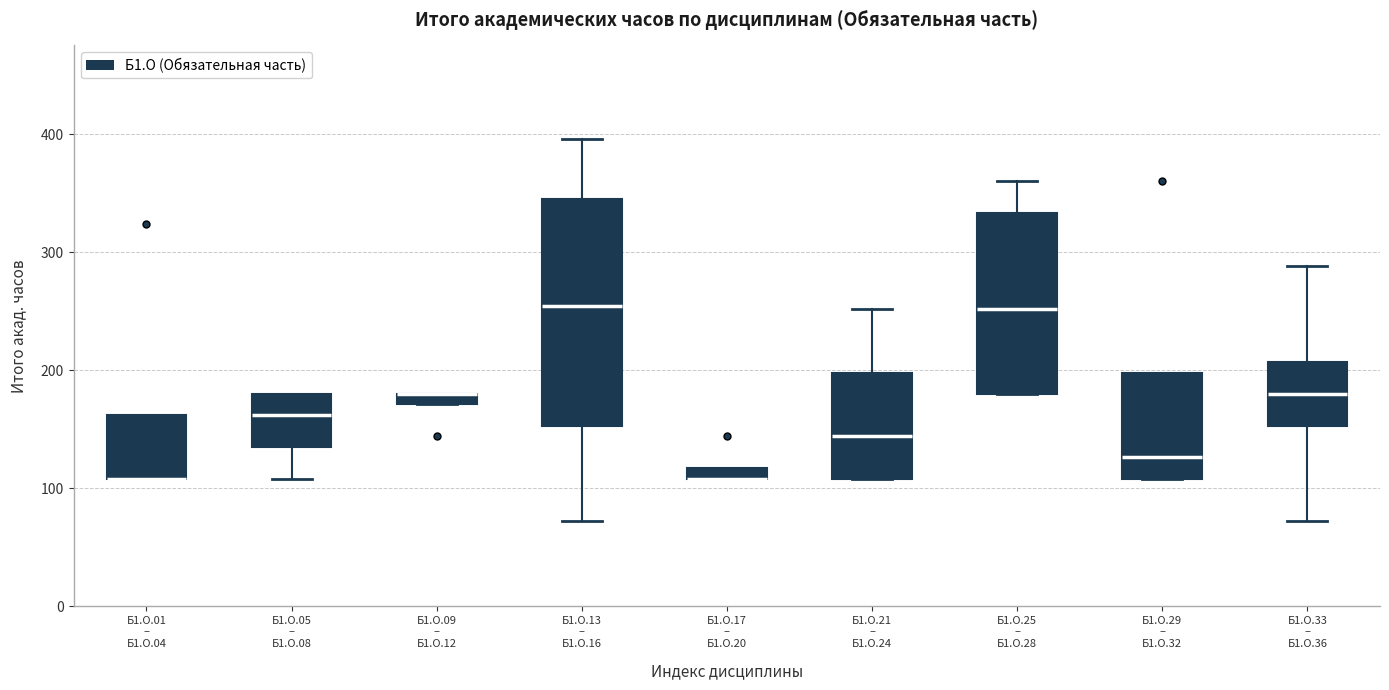

Where is the upper edge of the box for Б1.О.05 – Б1.О.08 on the y-axis? The values are not printed on the chart, so give them approximately, as read against the axis.

180